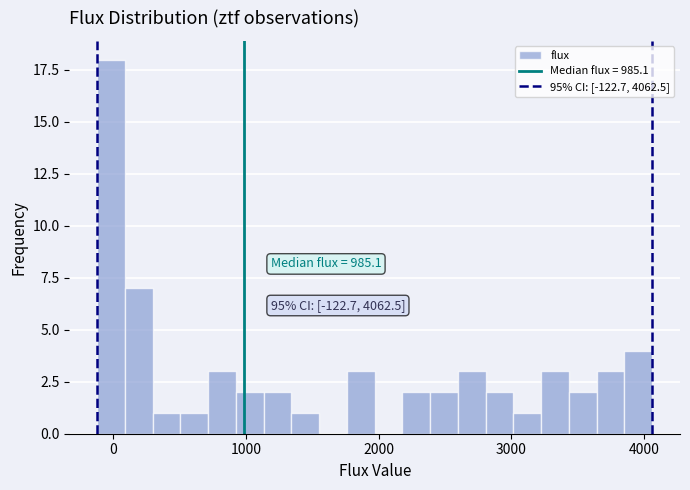

Read against the x-axis, roughly where is the centre of the tallest bar?

0